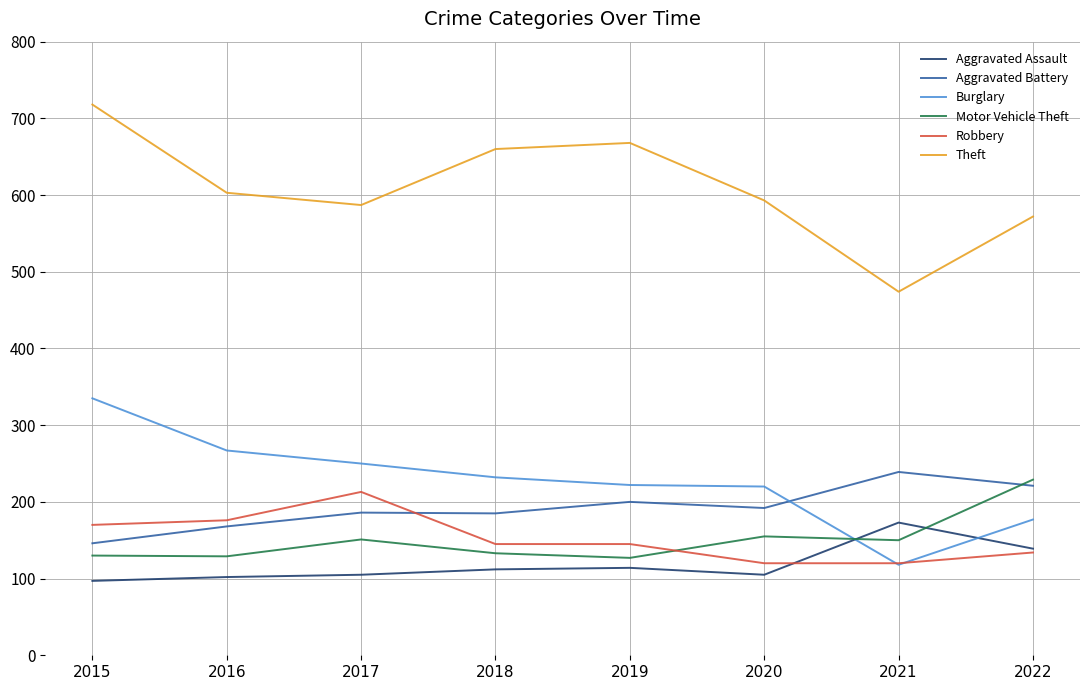

Is it true that Theft equals 603 at 2016?

True